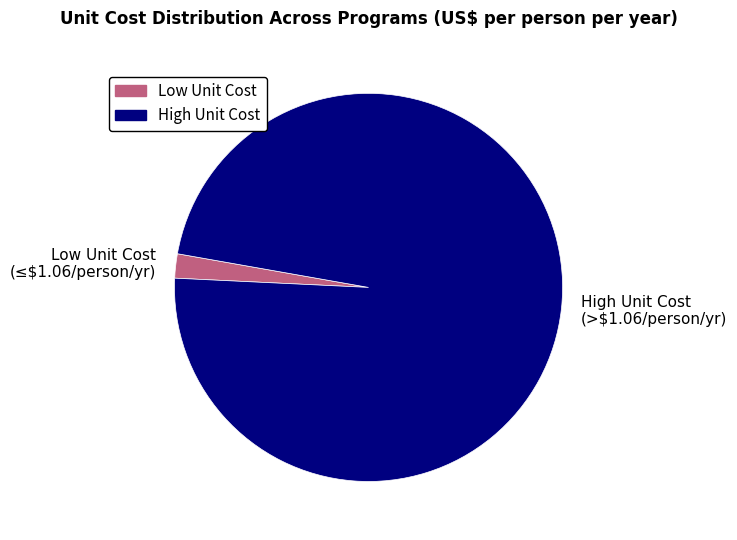

Combined, do Low Unit Cost and High Unit Cost account for over 50%?

Yes